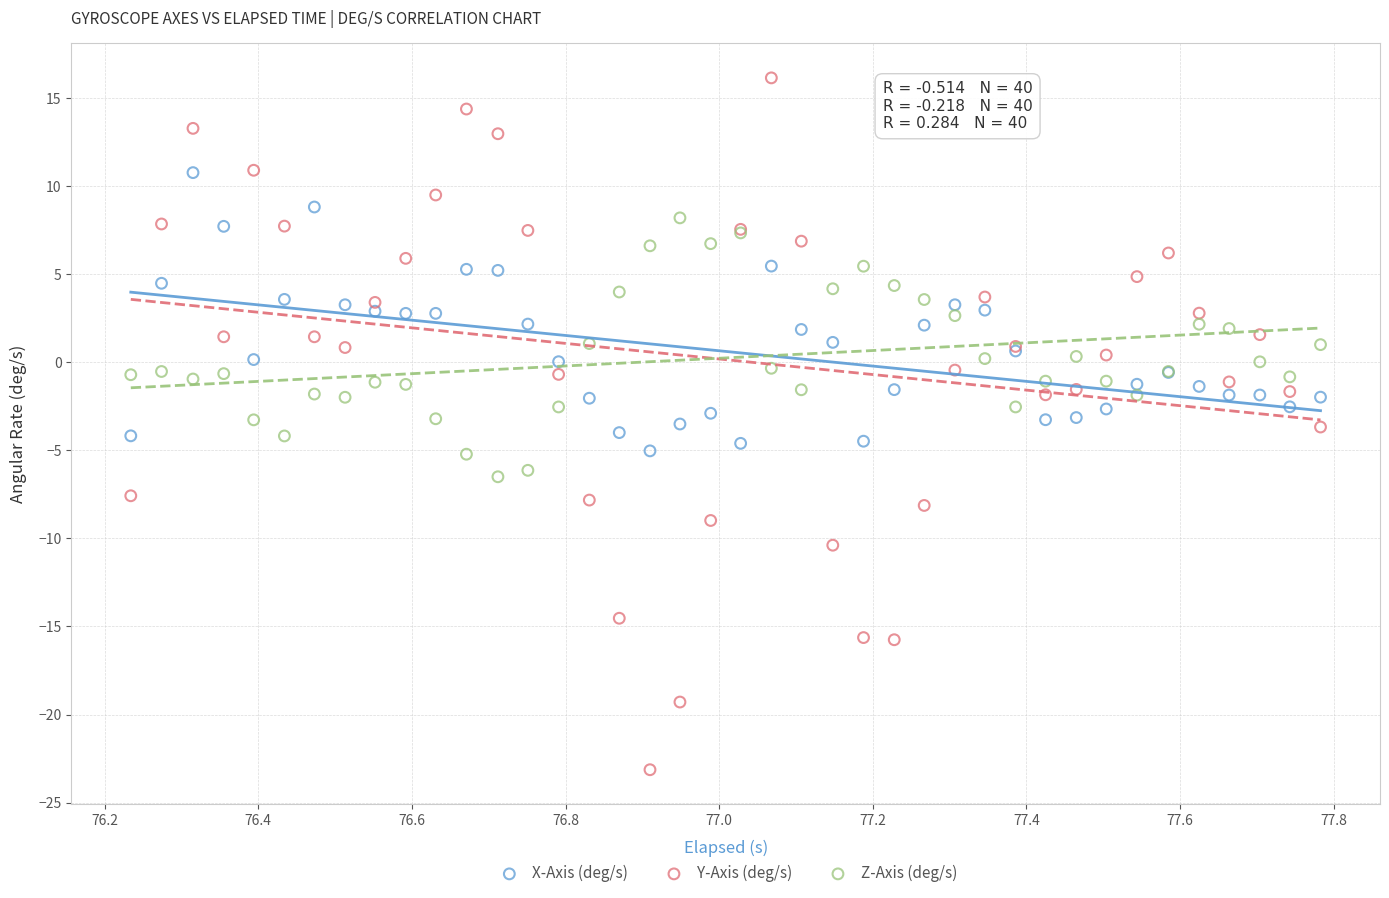

Which series contains the highest Y value?

Y-Axis (deg/s)